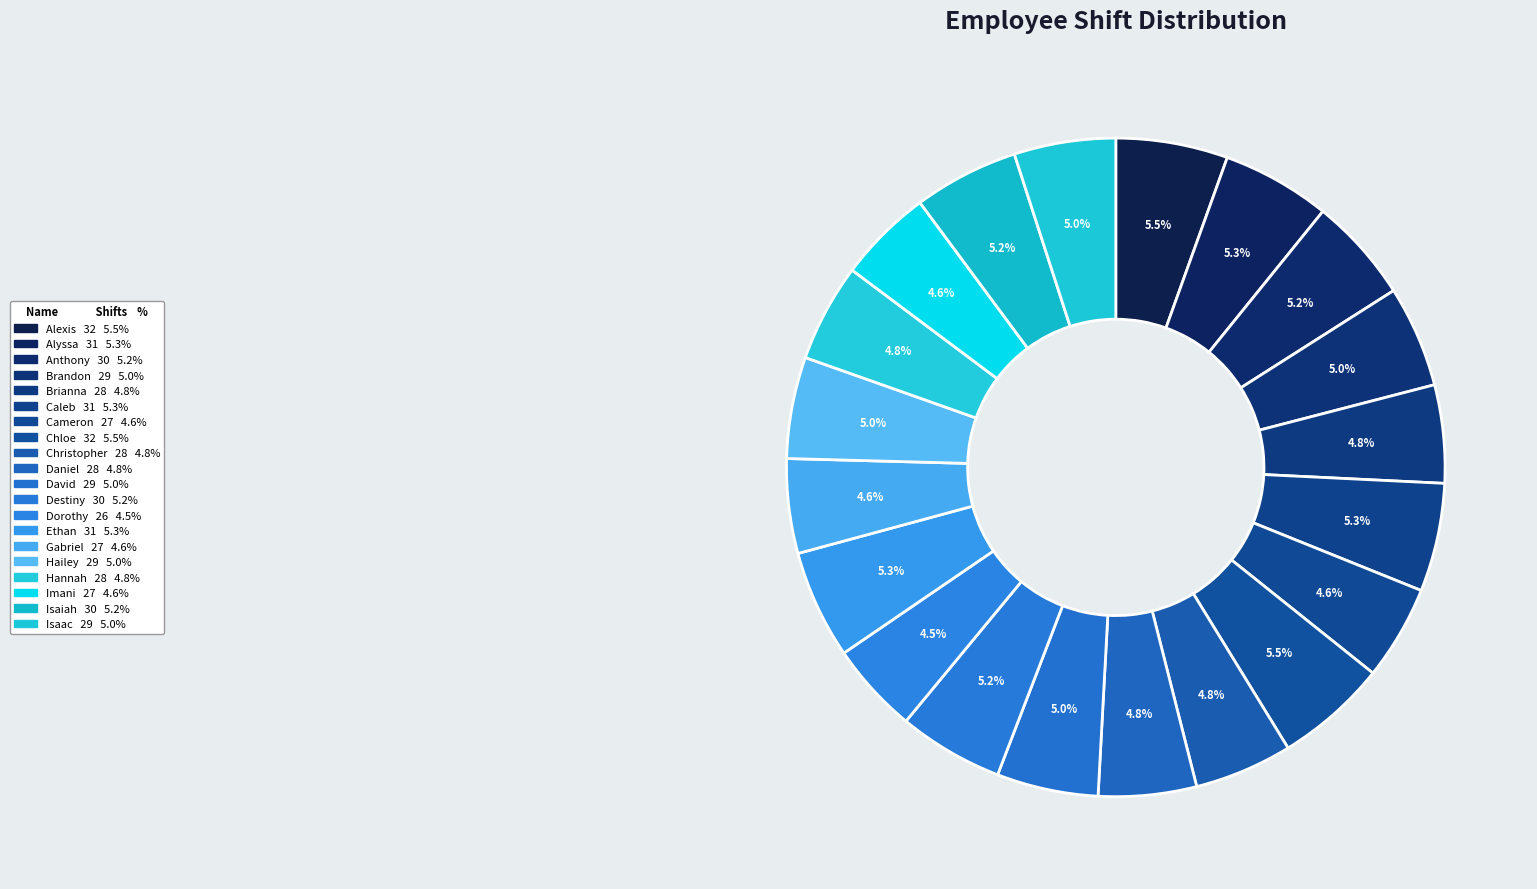

To the nearest percent, what is the combined percentage of Dorothy and Hannah?

9%